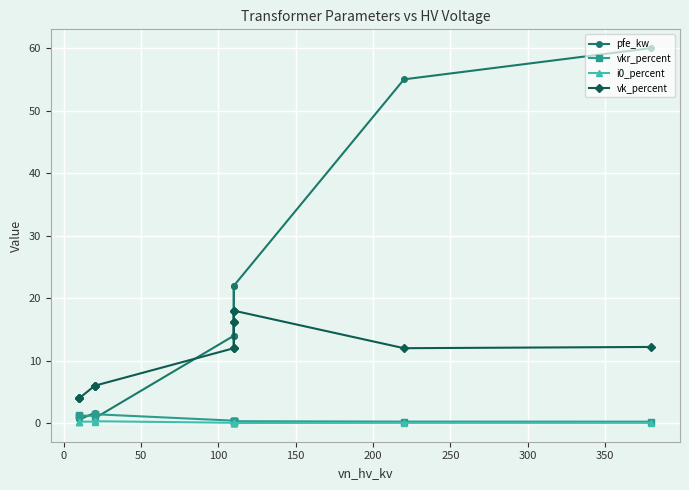

True or false: pfe_kw has more than 2 points higher than both neighbors.

False